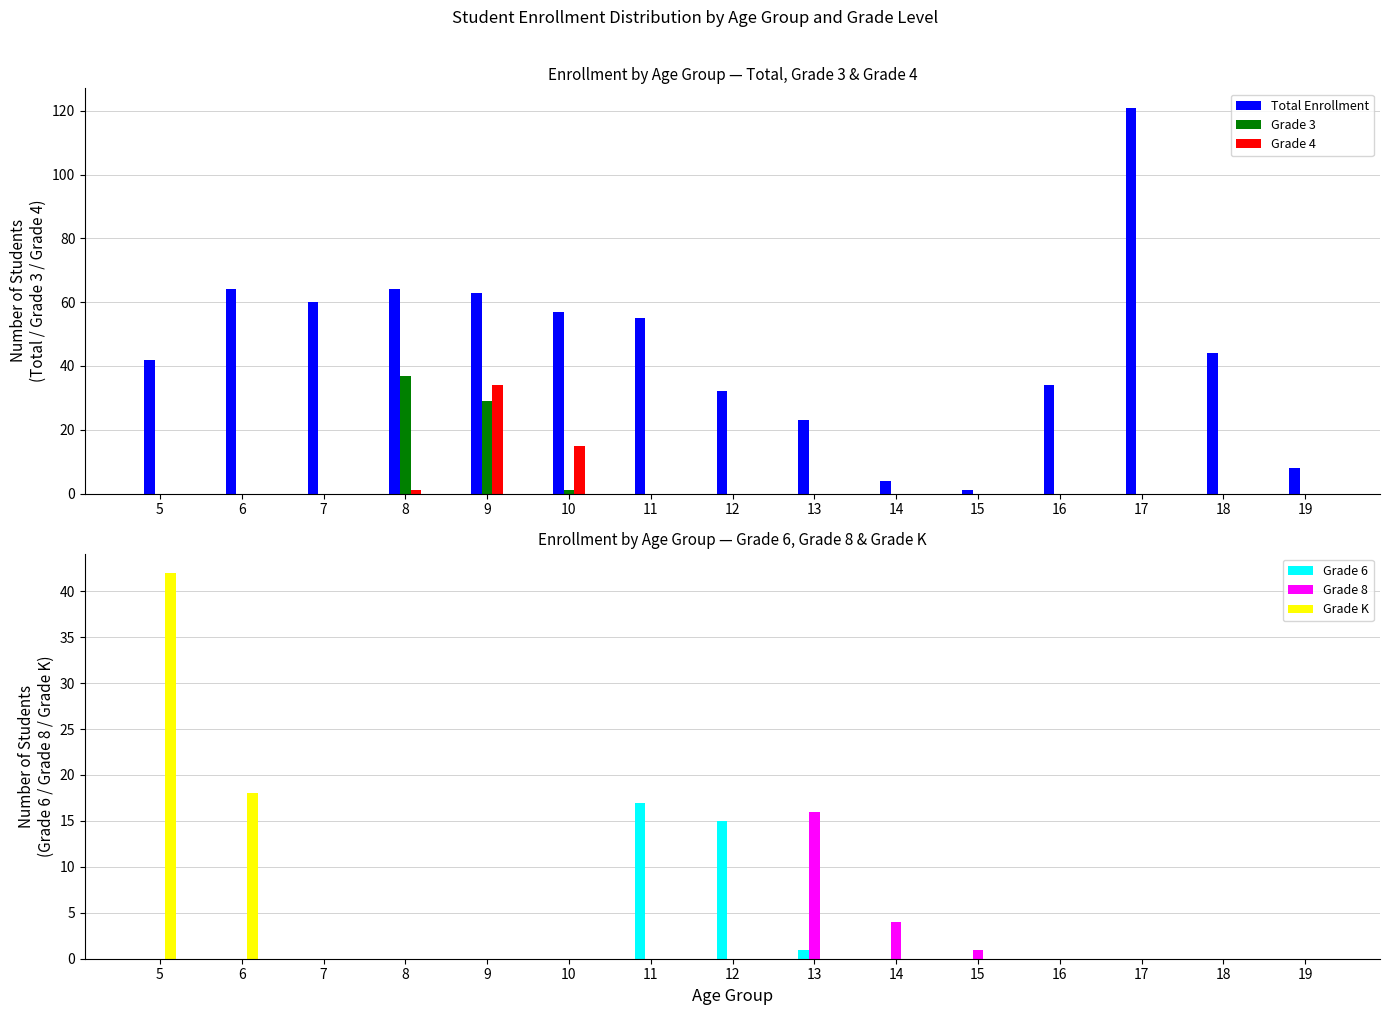

Rank the categories by Grade K value from highest to lowest.

5, 6, 7, 8, 9, 10, 11, 12, 13, 14, 15, 16, 17, 18, 19